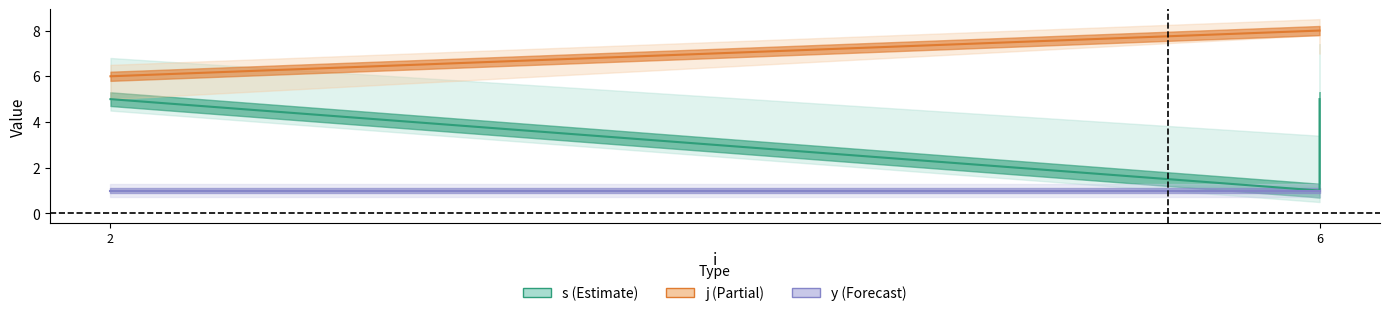

Rank the series by their average value, from lowest to highest.

y, s, j